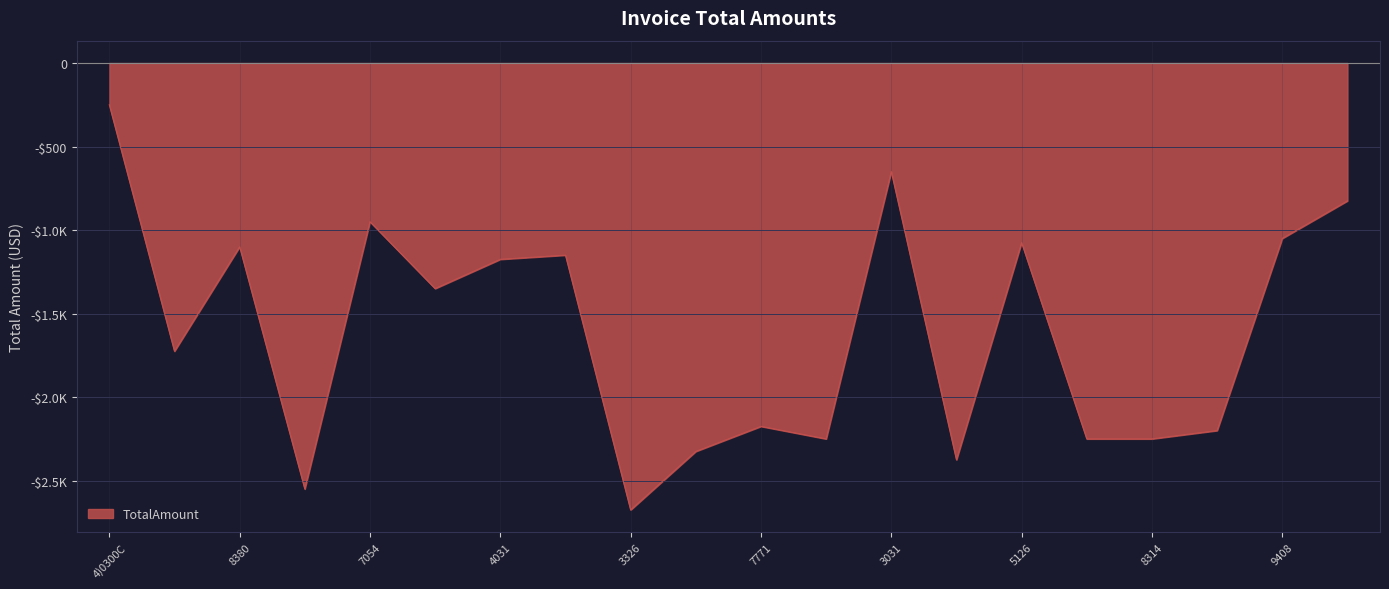

What is the difference between the maximum and minimum values?

2425